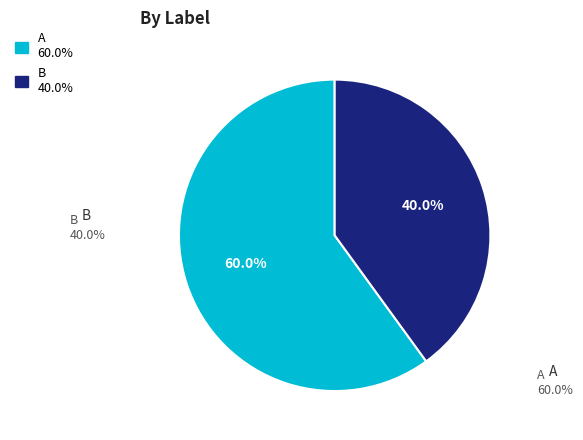

What is the total percentage of B and A?

100.0%